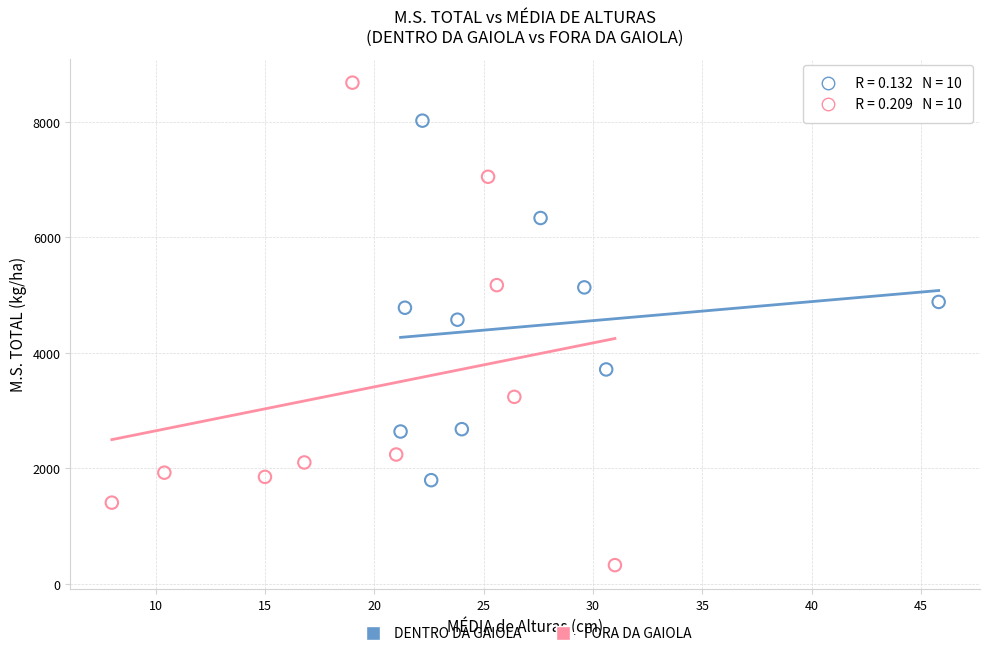

Which series has the largest Y range (max minus min)?

FORA DA GAIOLA